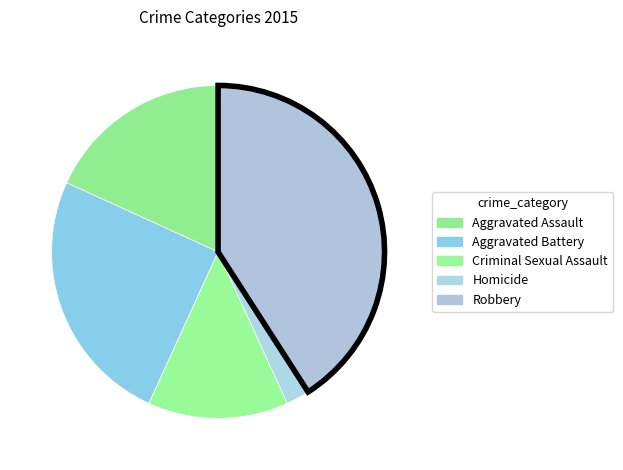

Does Aggravated Battery represent more than half of the total?

No